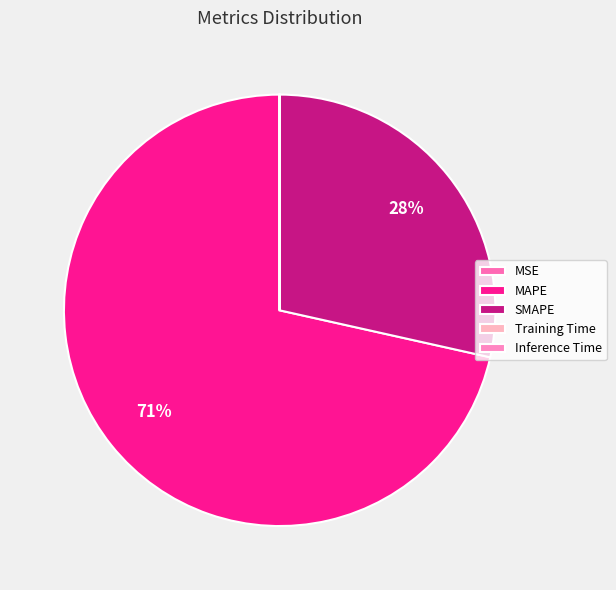

Combined, do Training Time and Inference Time account for over 50%?

No